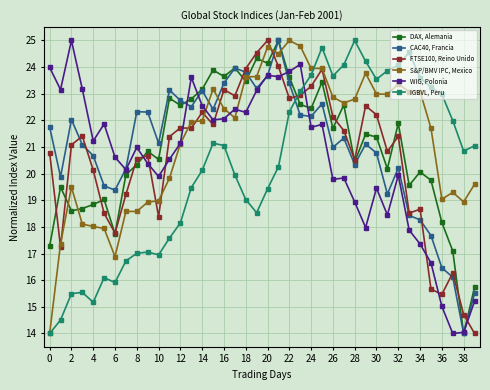

What is the value of the DAX, Alemania point at the 20th from the left?

24.3